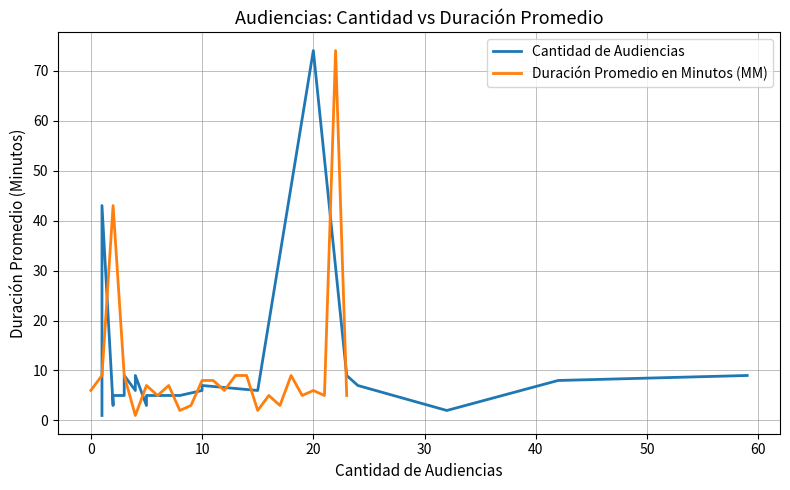

Count the number of categories in the chart.

24